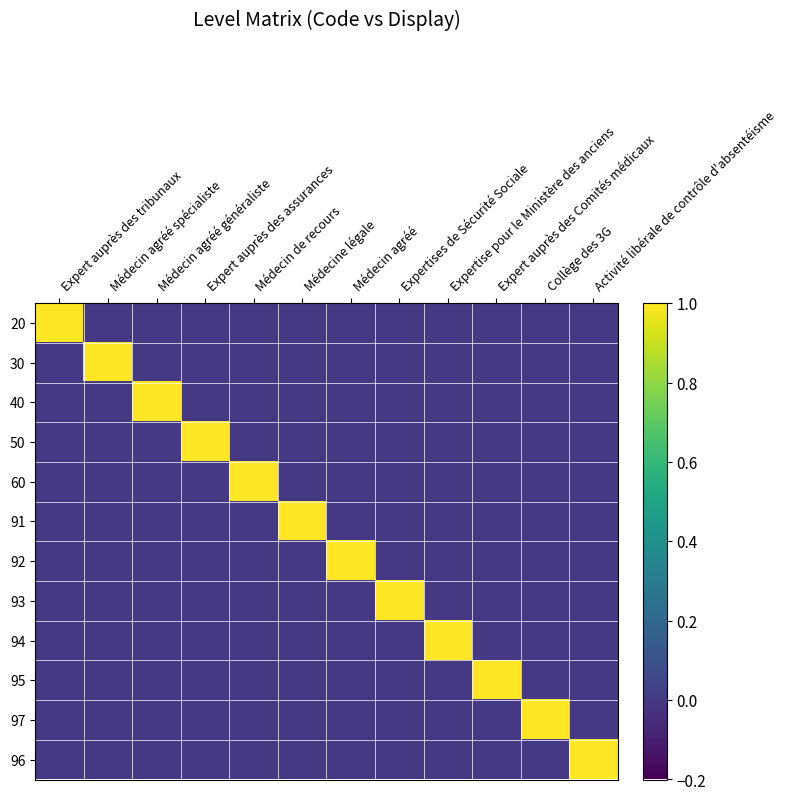

At which category does the chart reach its peak across all series?

Expert auprès des tribunaux